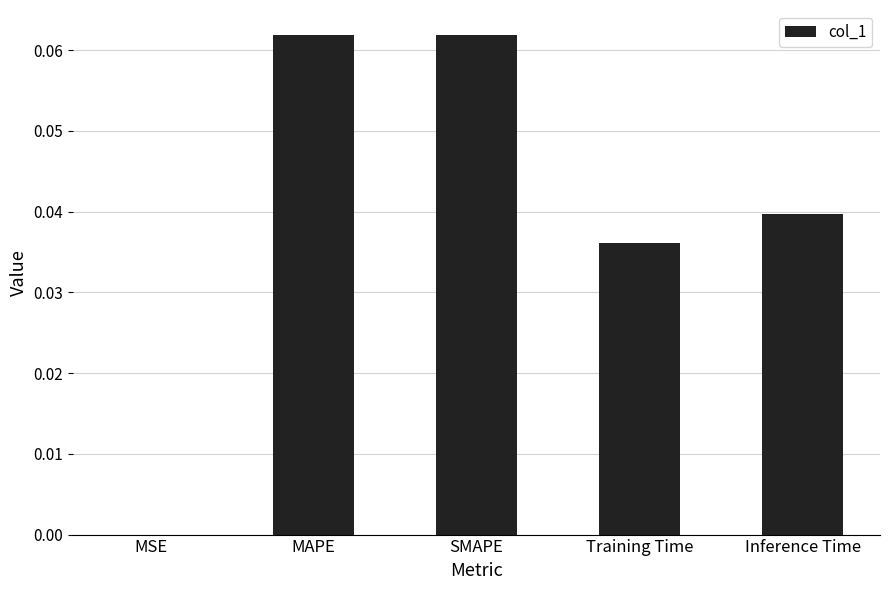

Between SMAPE and Training Time, which is larger?

SMAPE